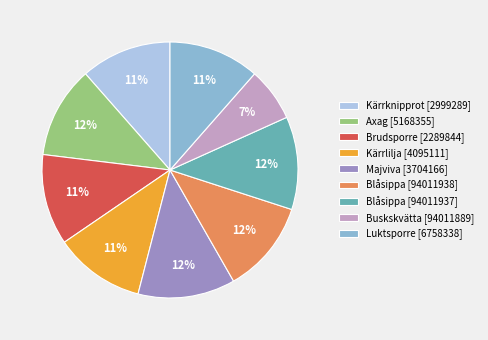

Which category has the smallest portion of the pie?

Buskskvätta [94011889]